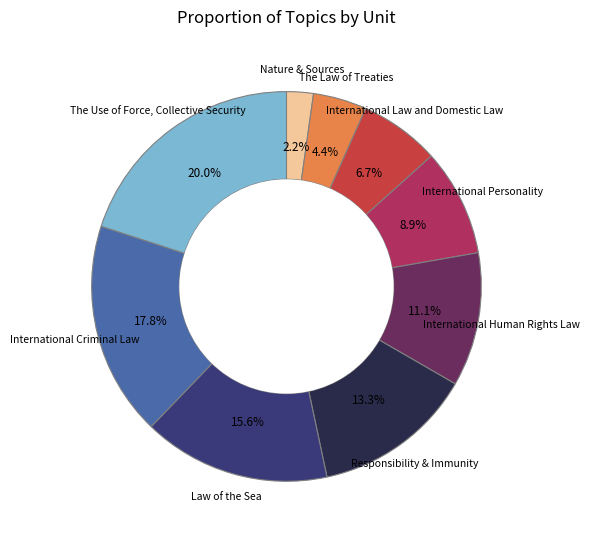

The Nature & Sources slice represents 2% of the pie. True or false?

True